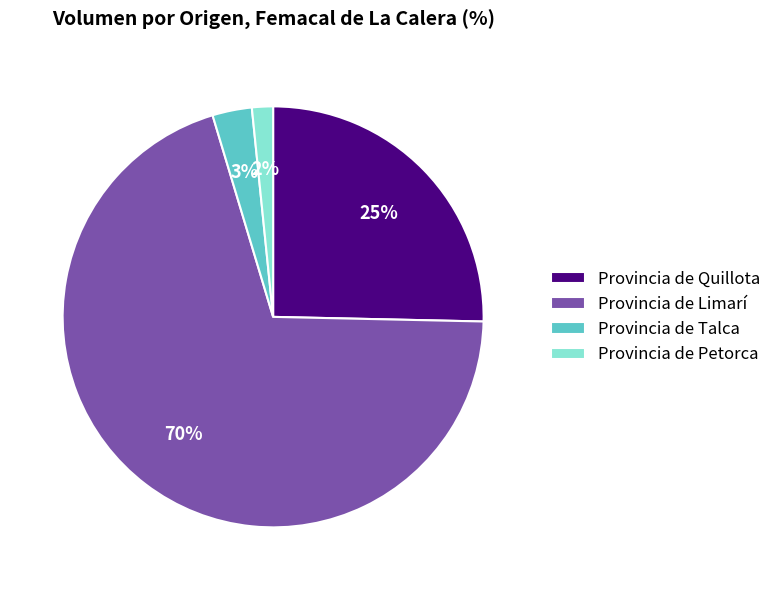

To the nearest percent, what percentage of the pie is Provincia de Talca?

3%